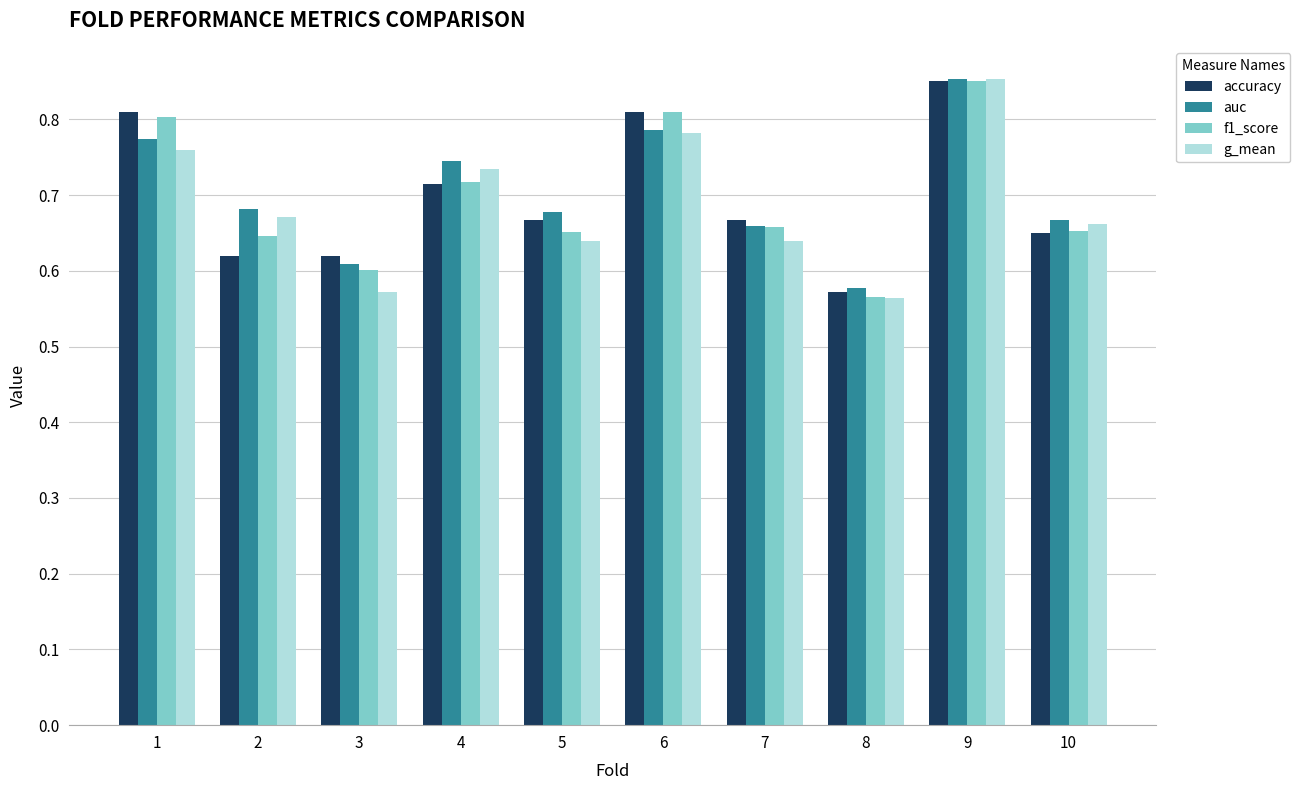

What is the difference between the maximum and minimum values in the f1_score series?

0.3